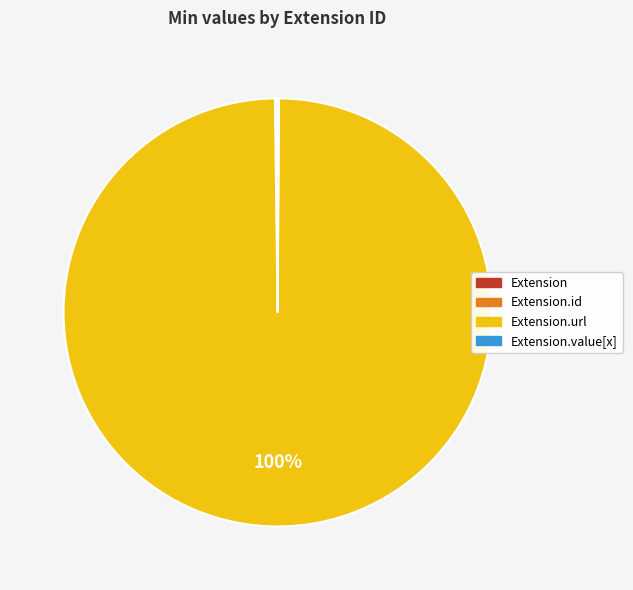

Is there any slice that represents more than half of the pie?

Yes